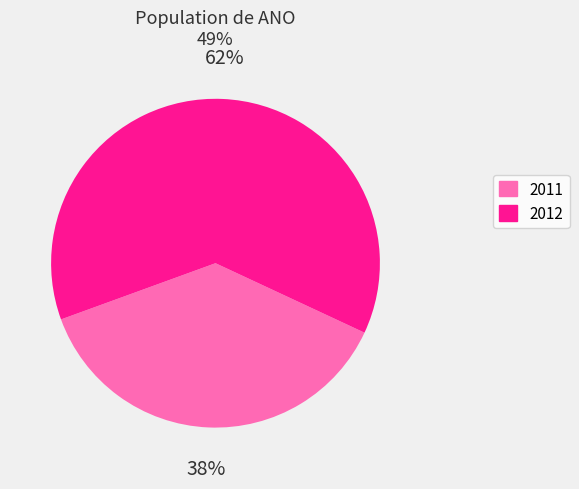

To the nearest percent, what is the combined percentage of 2011 and 2012?

100%